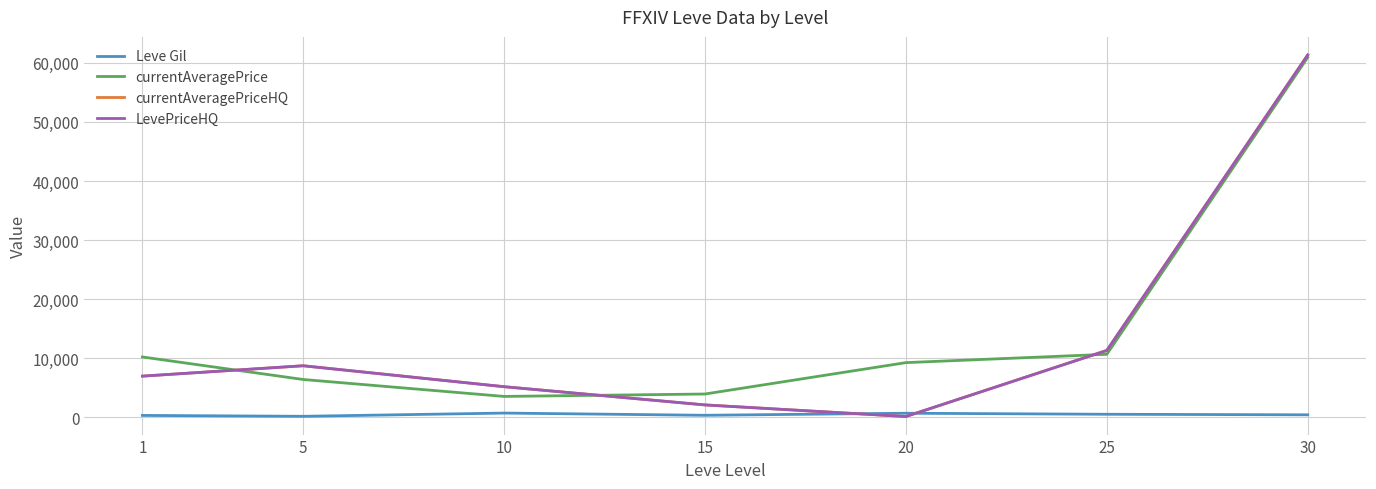

True or false: LevePriceHQ and Leve Gil cross at least once.

True